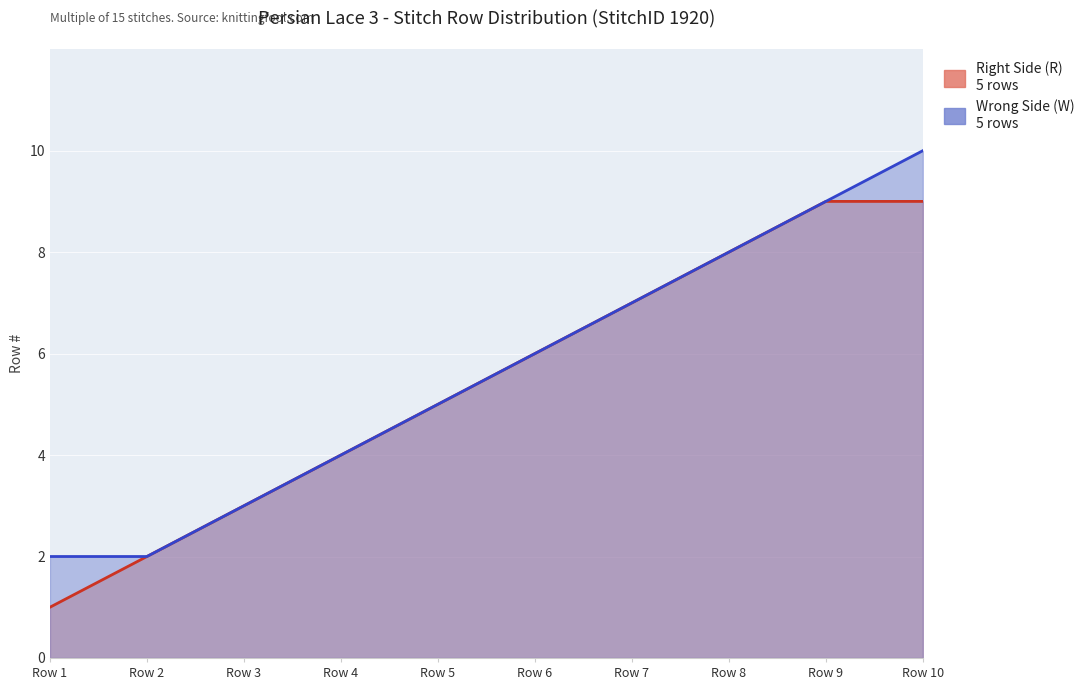

Count the Wrong Side (W) values in the range 4 to 8.

3